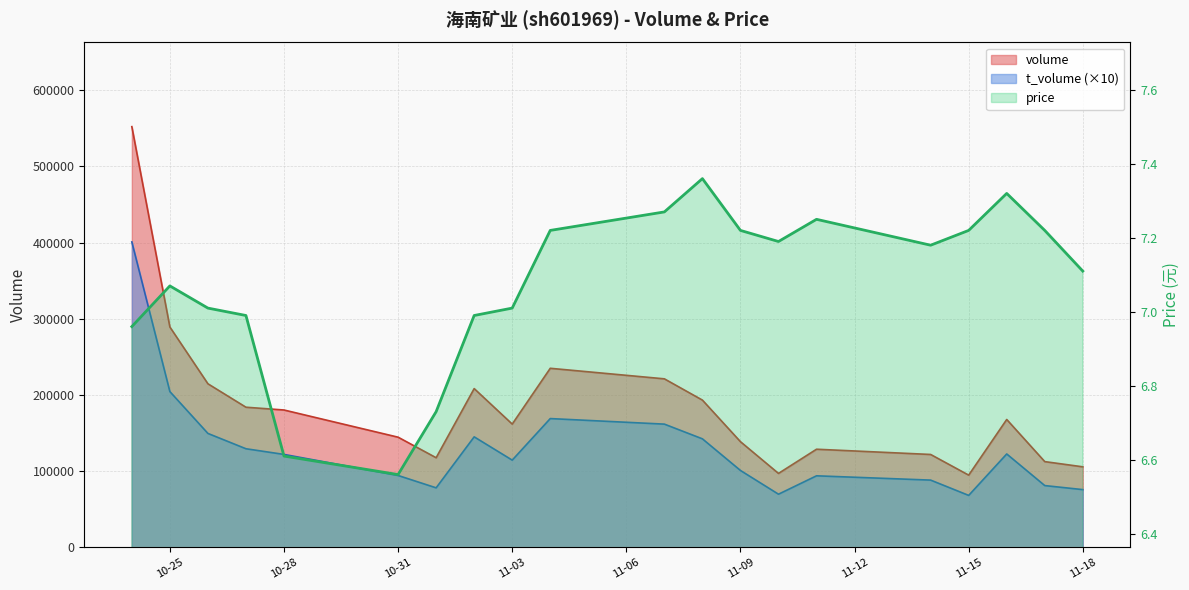

What is the average value of the t_volume series?

130597.5